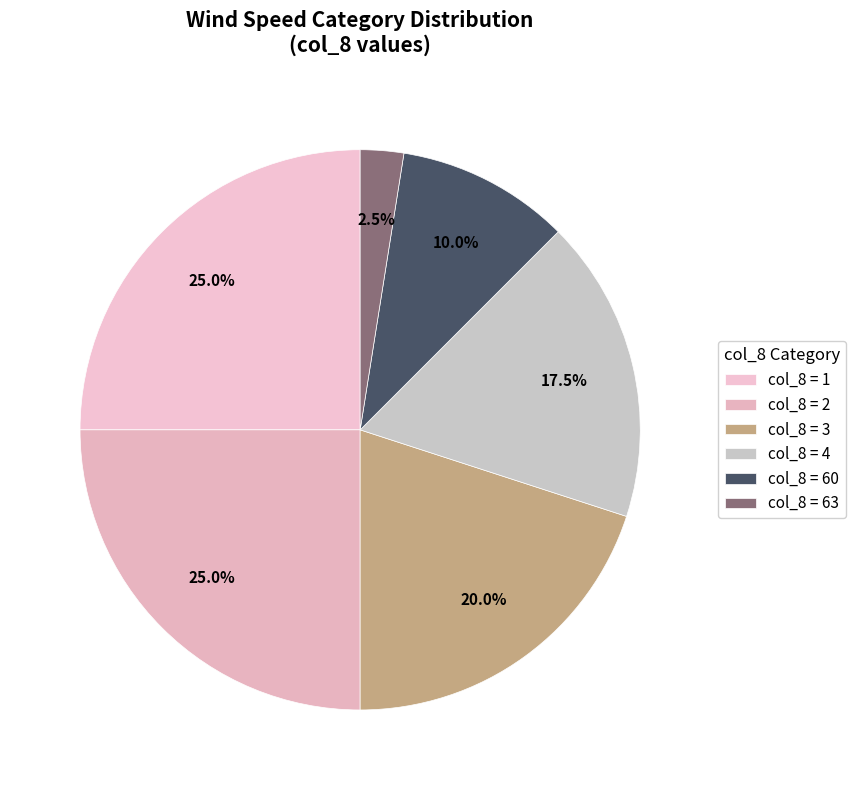

How many segments does this pie chart have?

6